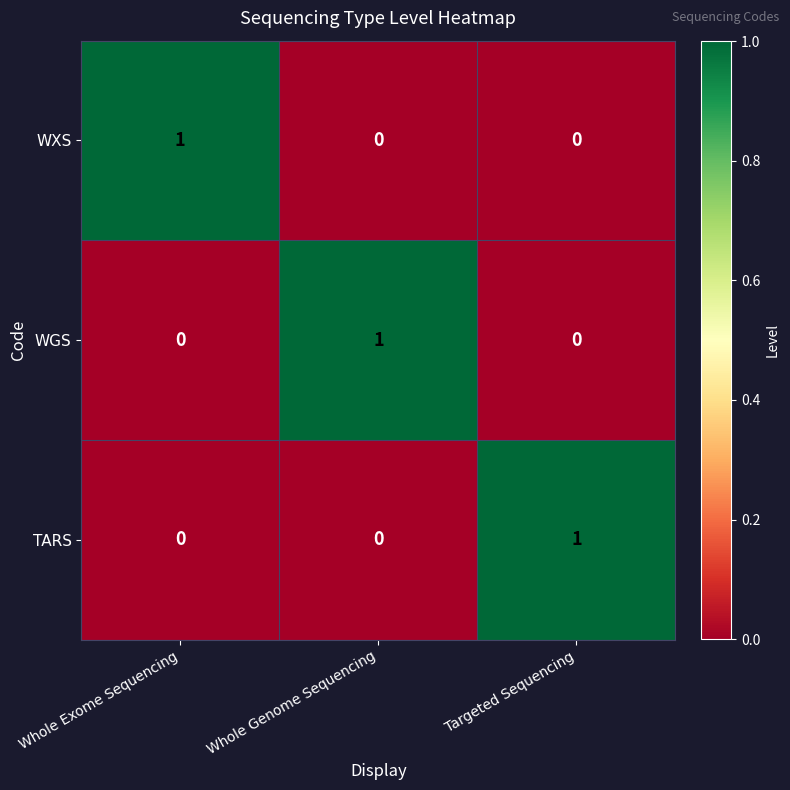

Is it true that TARS equals 0 at Whole Exome Sequencing?

True